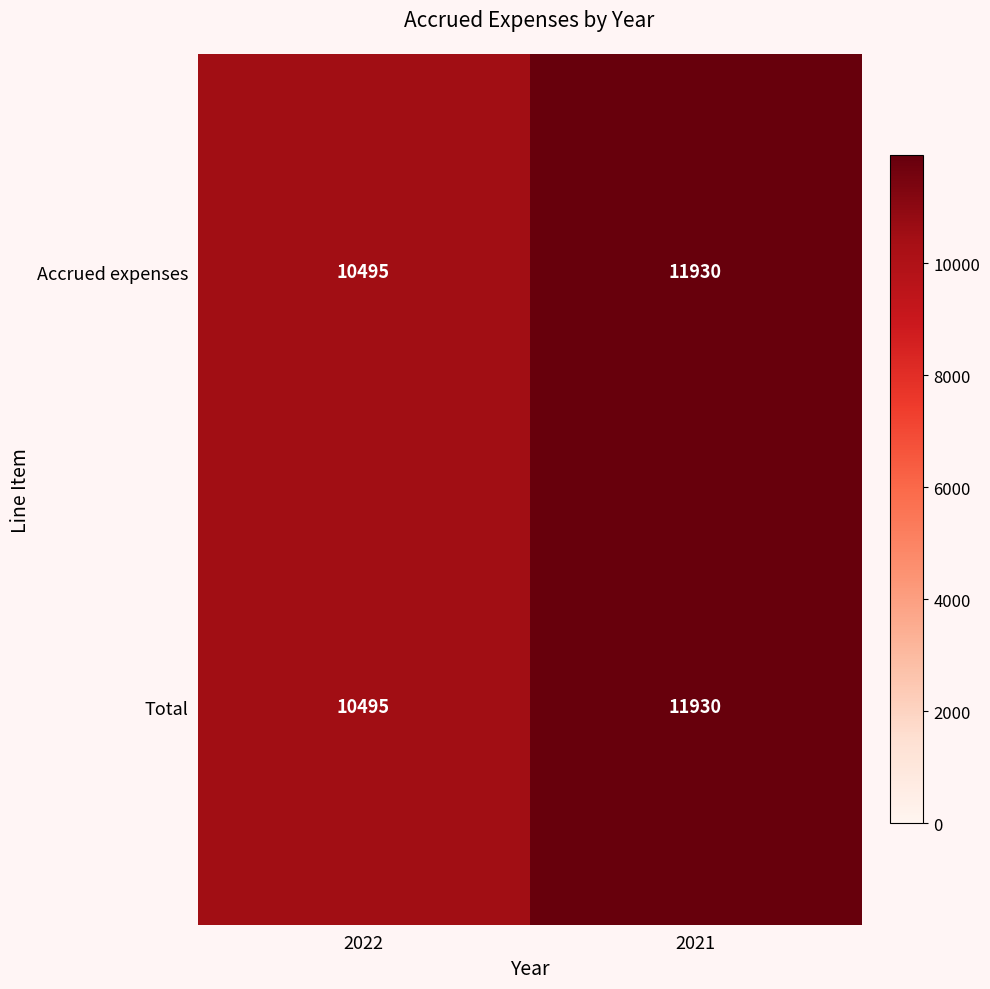

What is the total value across all series at 2022?

20990